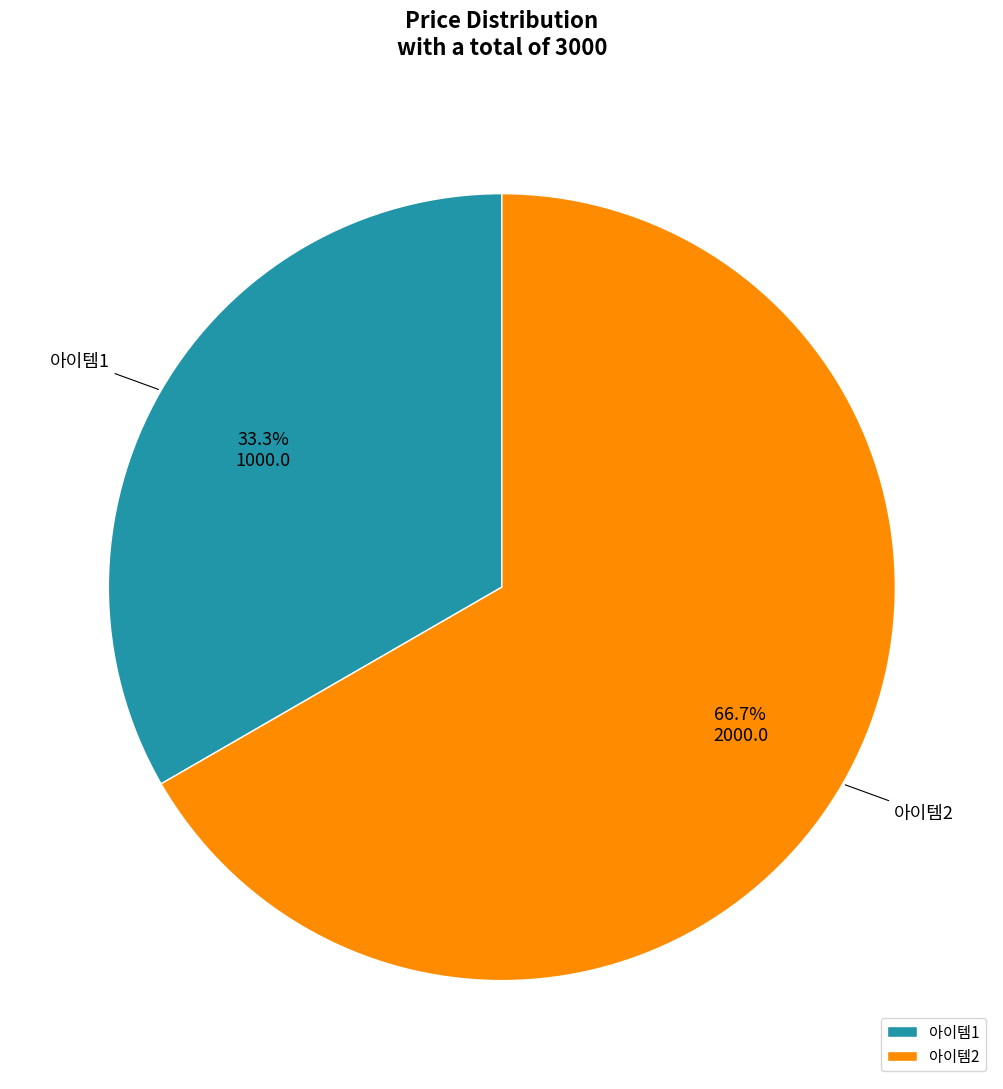

Does any single category account for the majority?

Yes